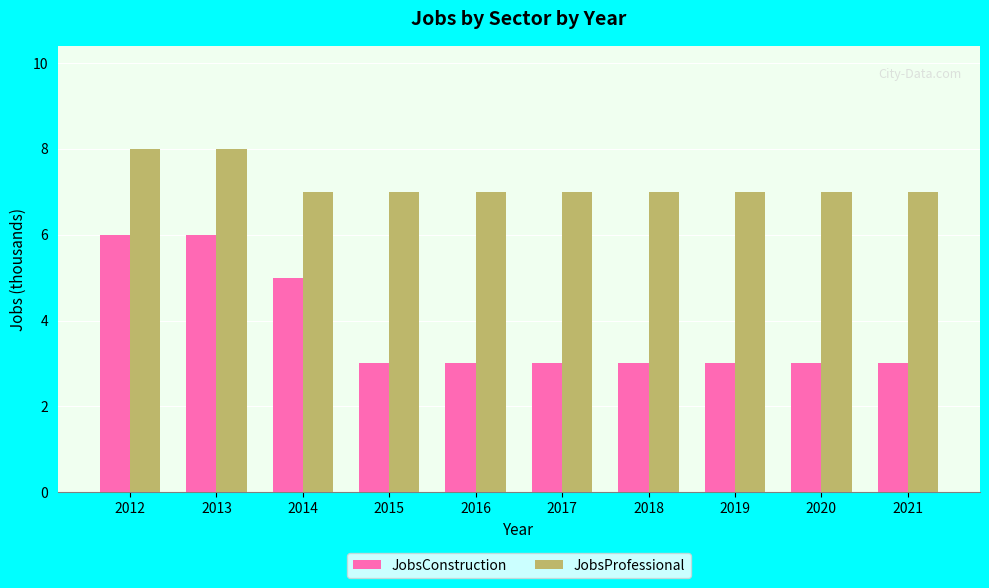

Is the value of JobsConstruction at 2016 greater than the value of JobsProfessional at 2019?

No